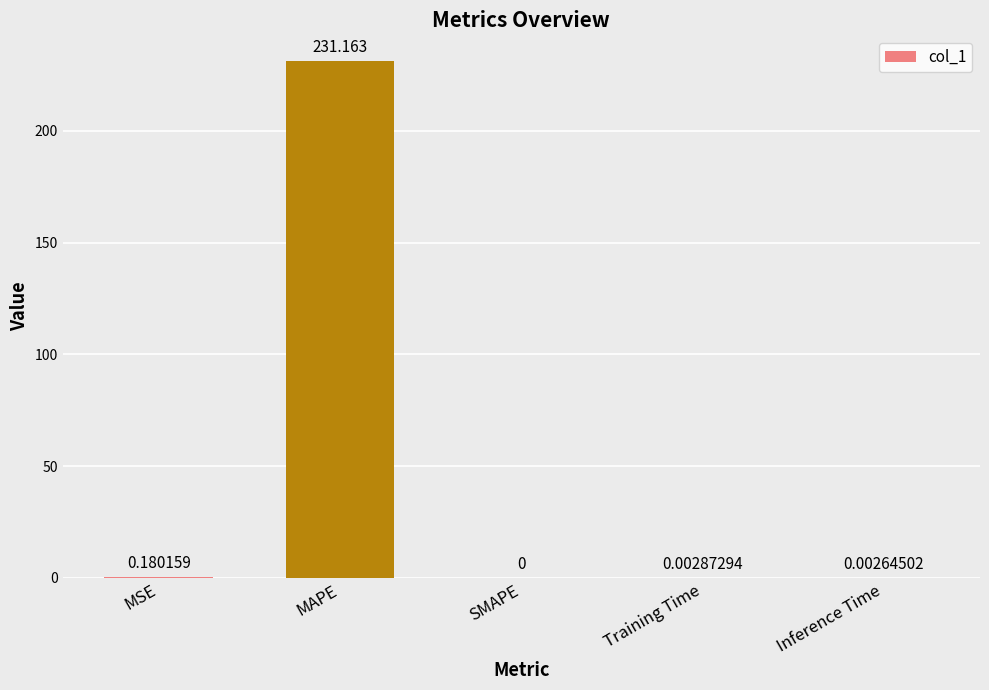

The chart shows a value of 0.0 at Inference Time. True or false?

True